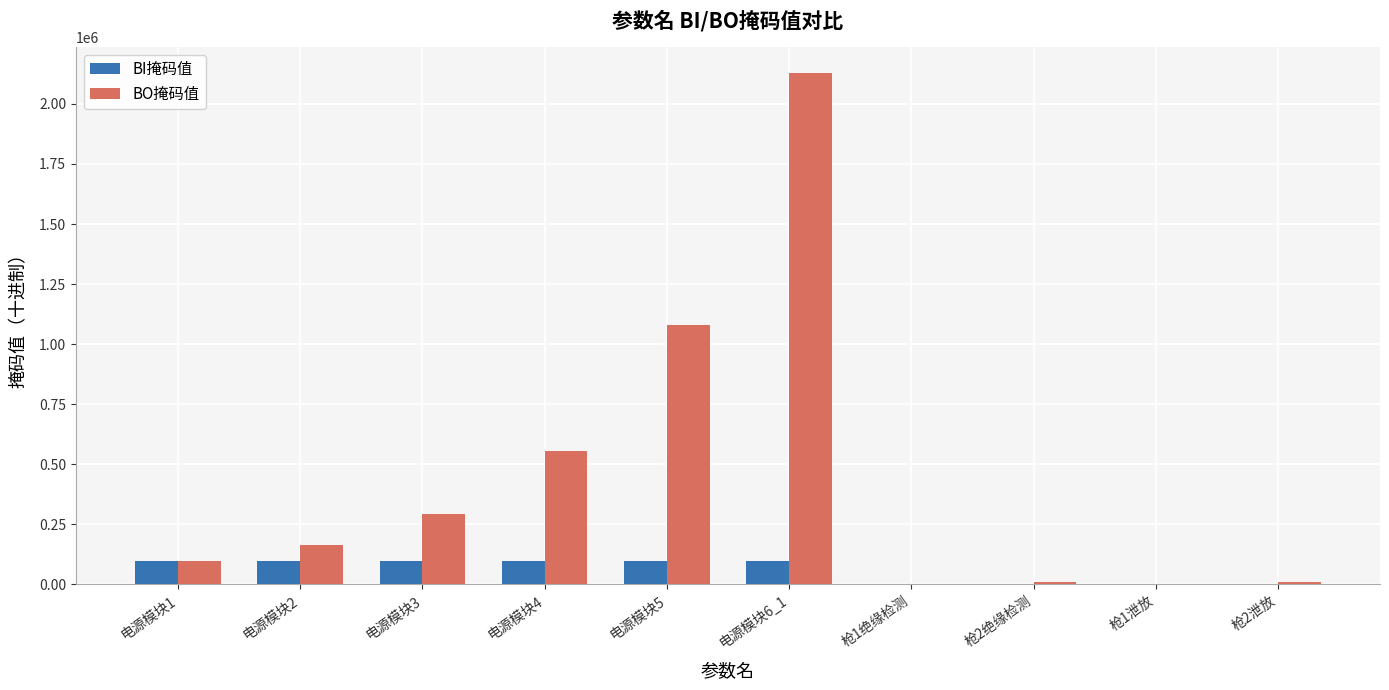

Between 电源模块5 and 电源模块6_1, which series saw the biggest shift?

BO掩码值